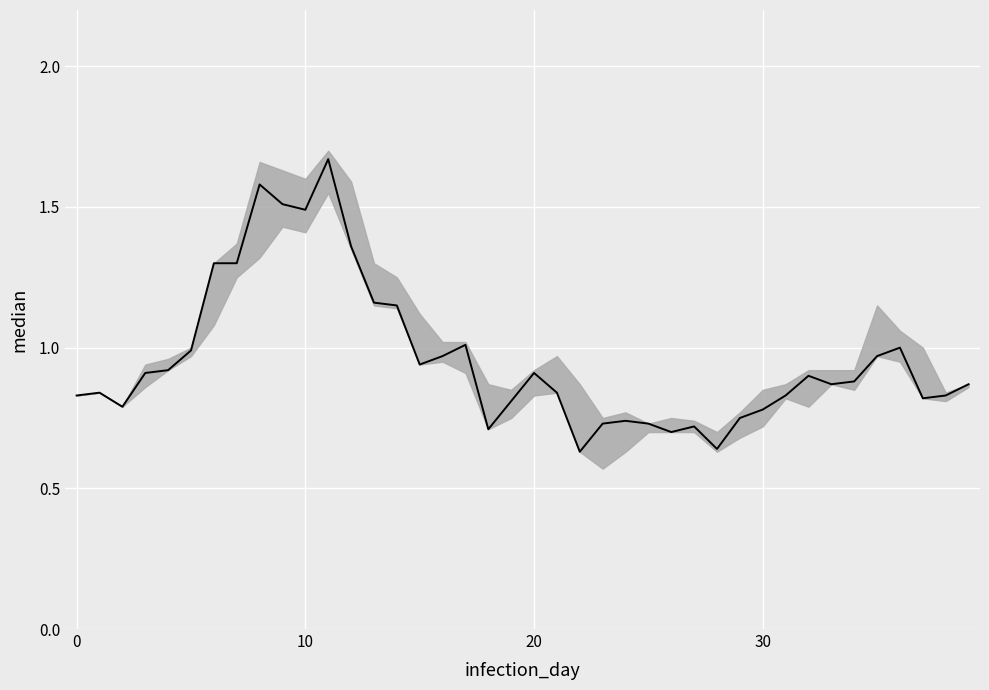

How many interior local peaks (higher than both neighbors) does the data have?

9